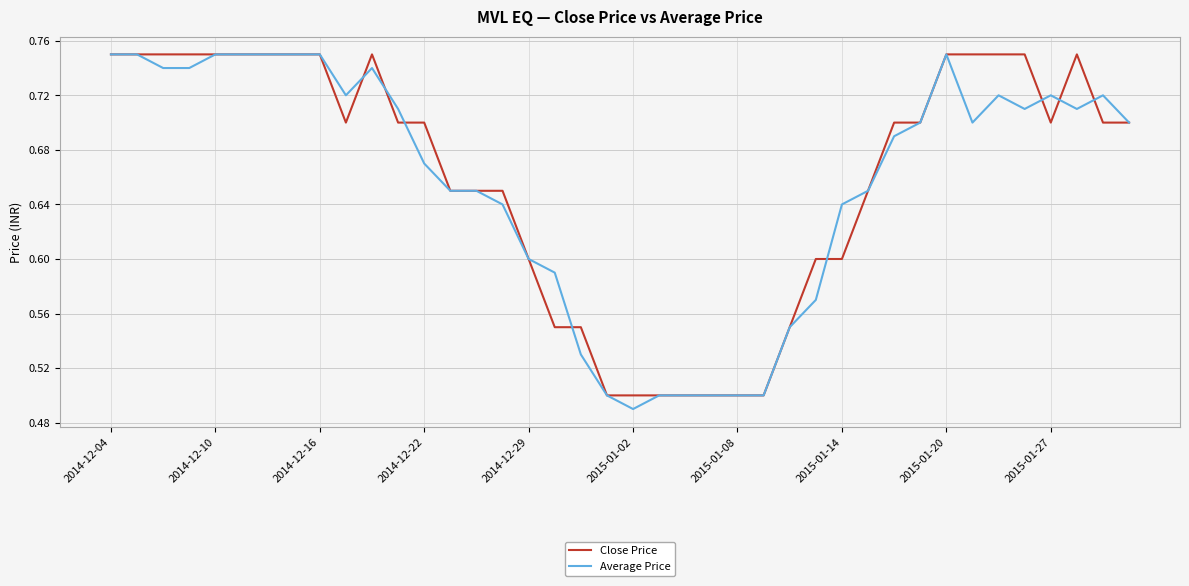

How many intersections are there between Close Price and Average Price?

8